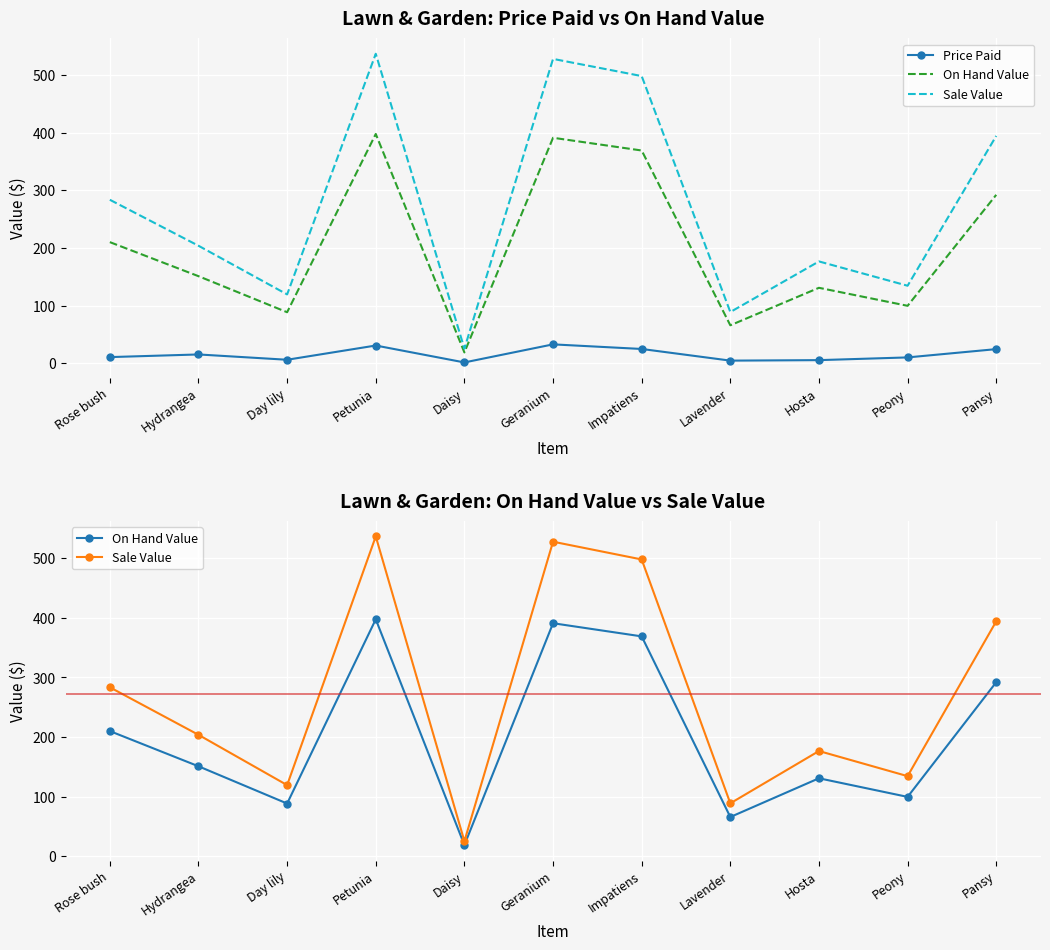

The value of On Hand Value at Day lily is 88.3. True or false?

True